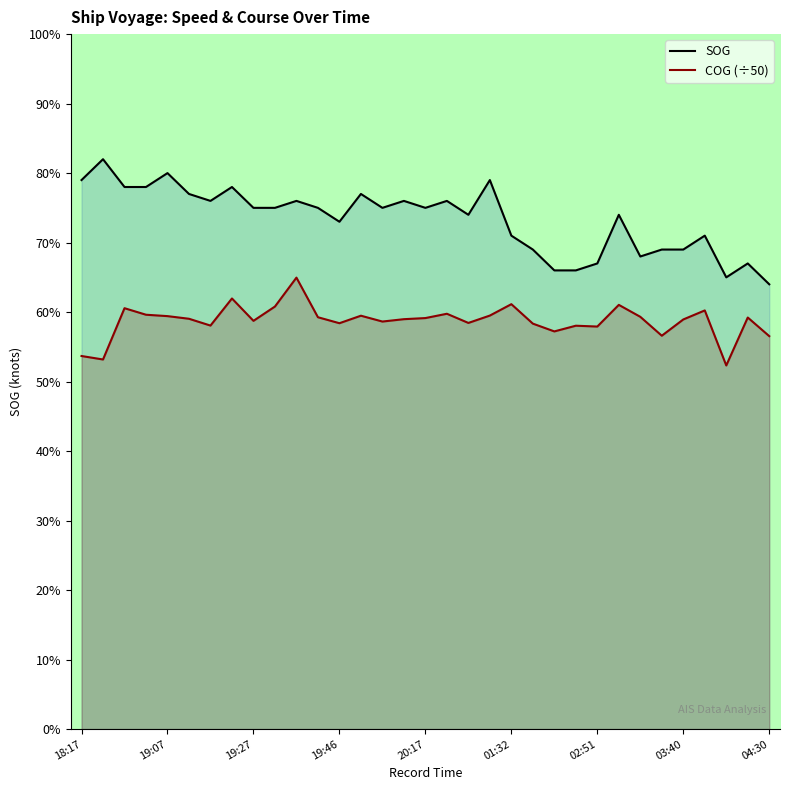

True or false: SOG and COG (÷50) cross at least once.

False